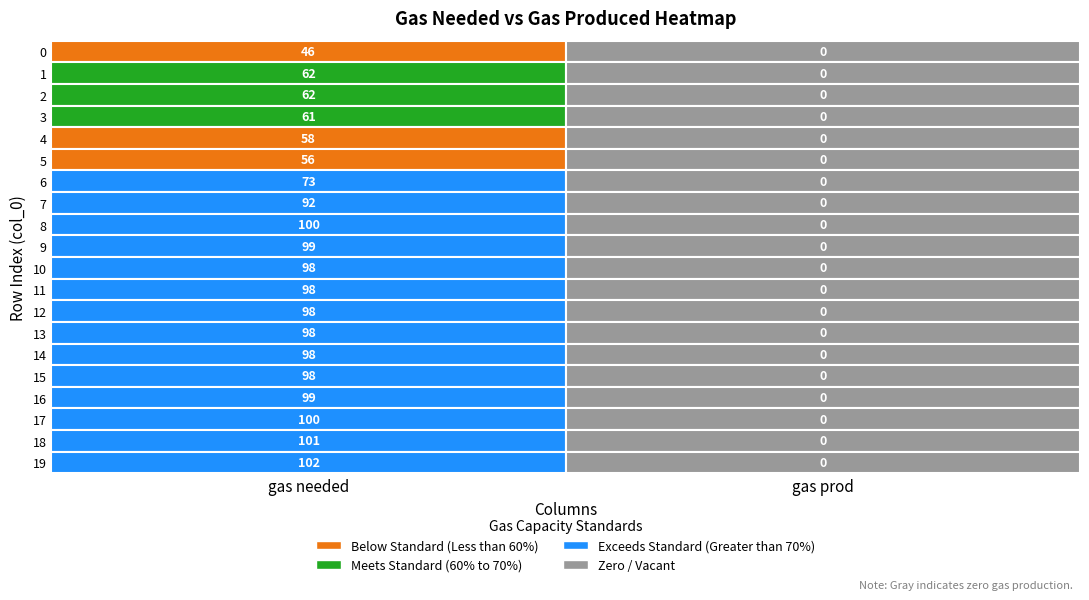

Which has a higher value, 6 or 4?

6